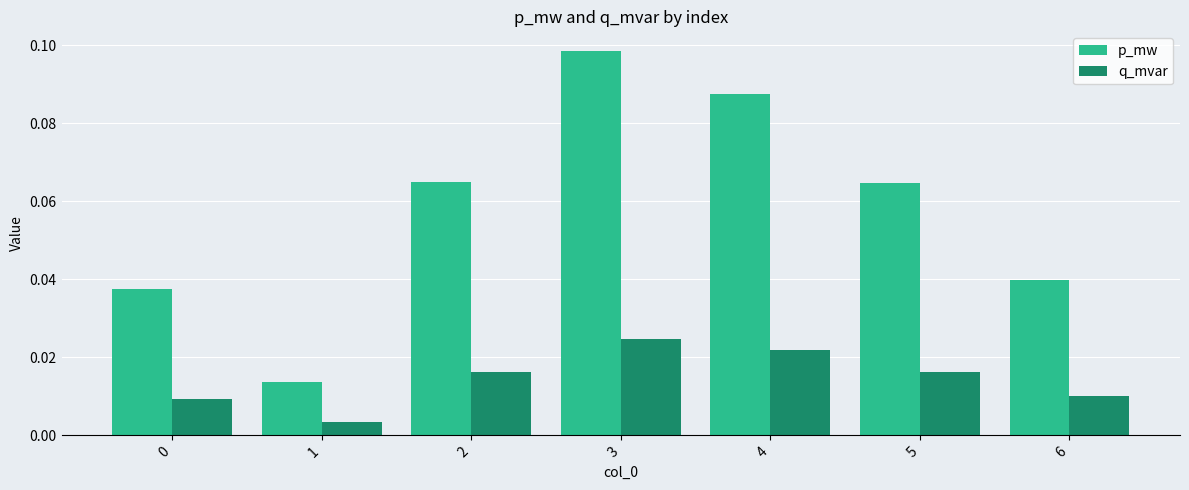

Between 3 and 4, which series saw the biggest shift?

p_mw